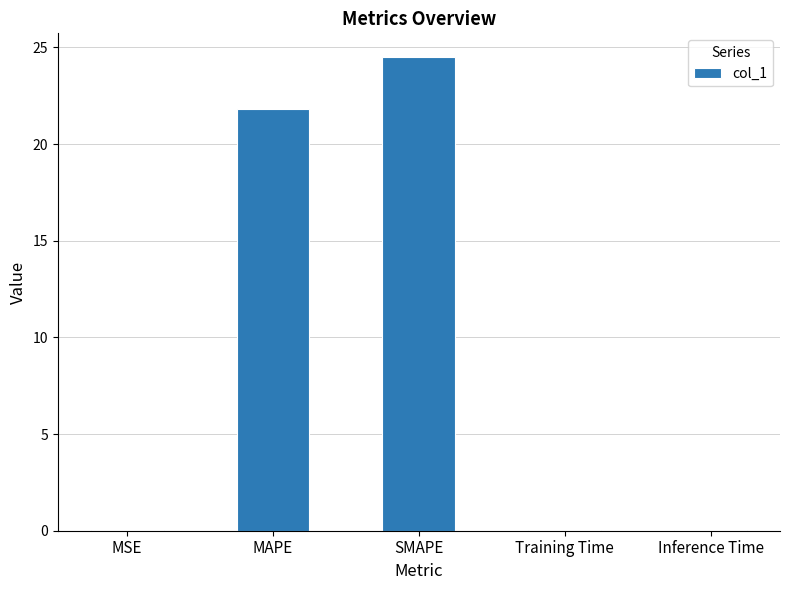

Are the bars horizontal?

No